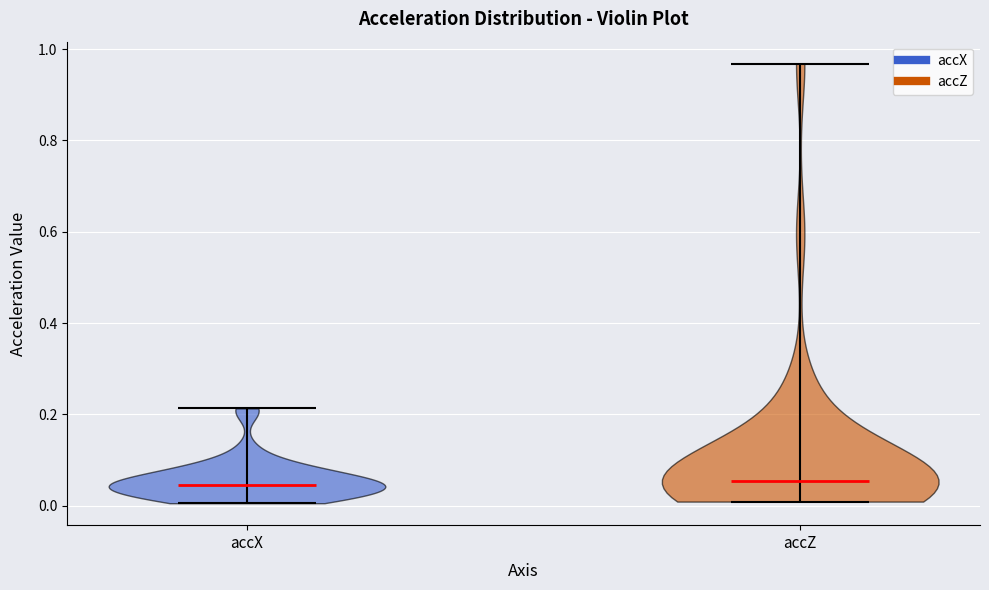

Reading left to right, read every violin against the y-axis: where its median line is, and the lowest and highest points it reaches. The values are not printed on the chart, so give them approximately, as read against the axis.

accX: median line 0.04, lowest point 0.00, highest point 0.22
accZ: median line 0.06, lowest point 0.00, highest point 0.96